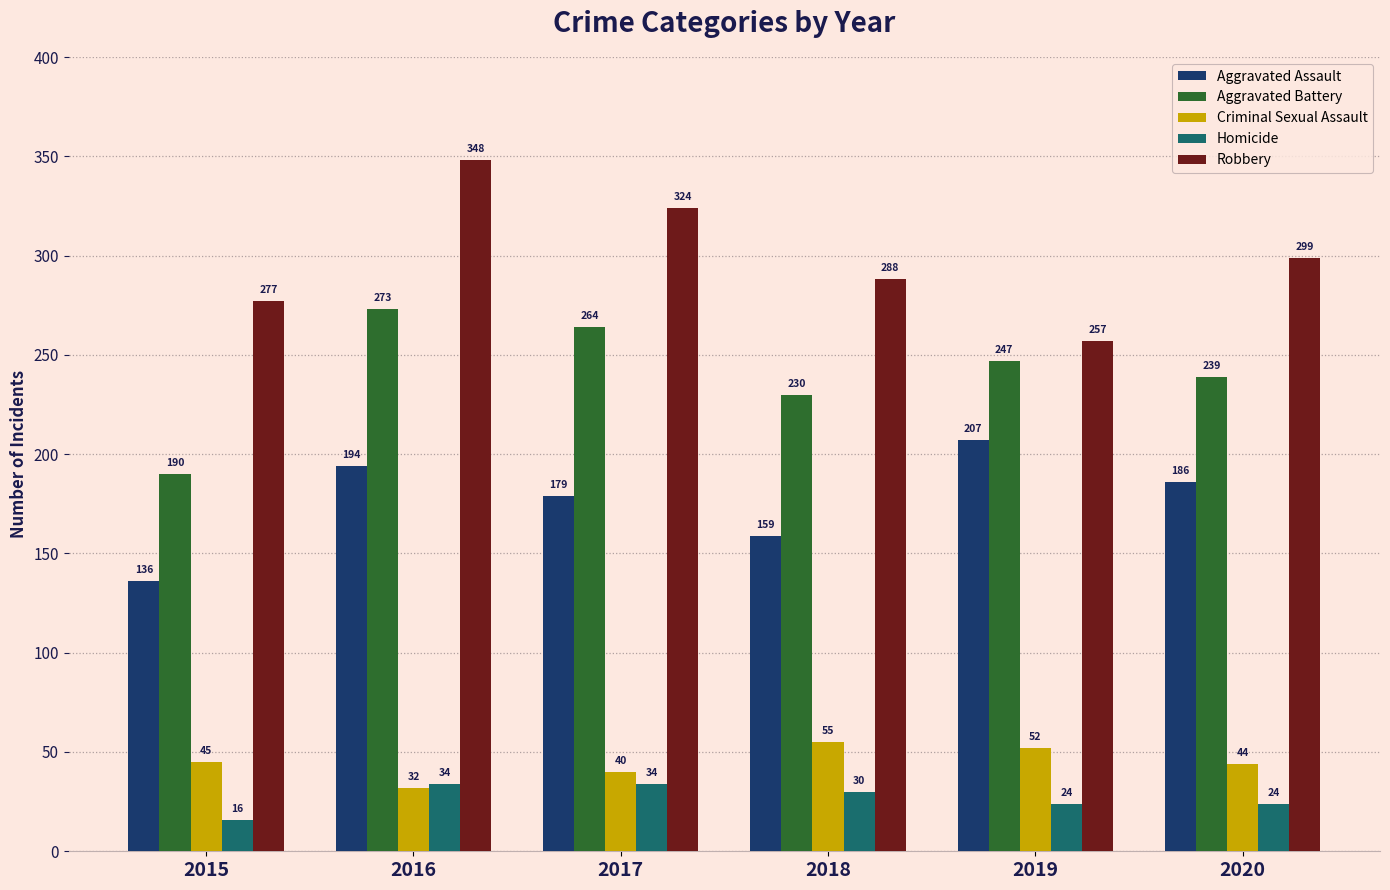

What is the smallest value displayed?

16